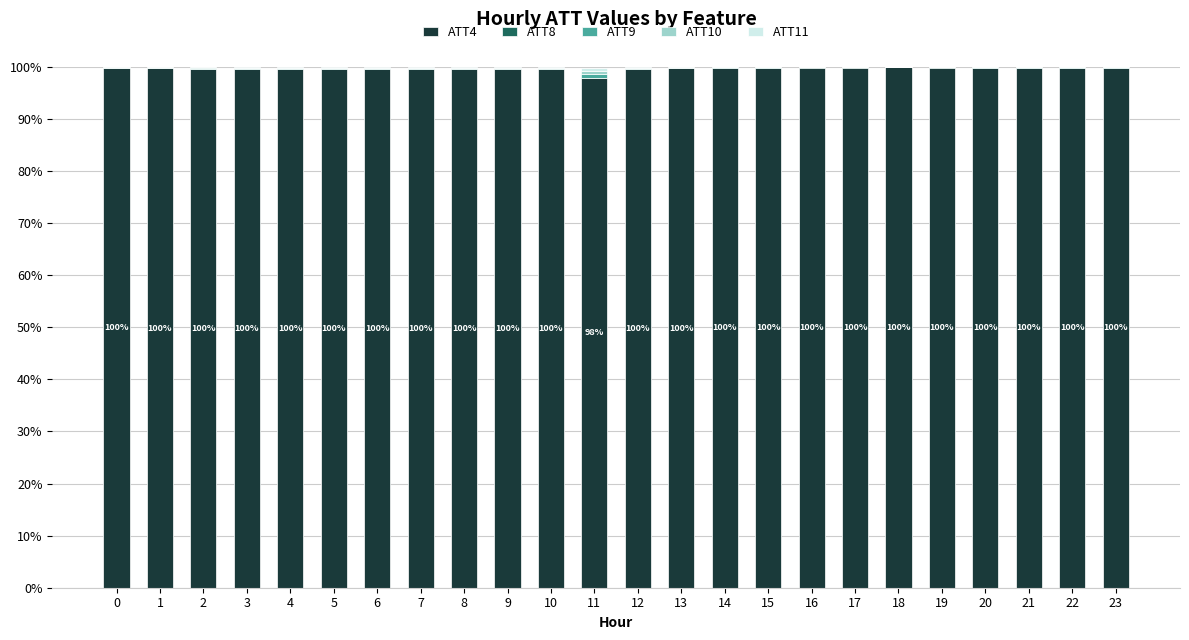

True or false: ATT4 has a value of 172.4 at 10.

False